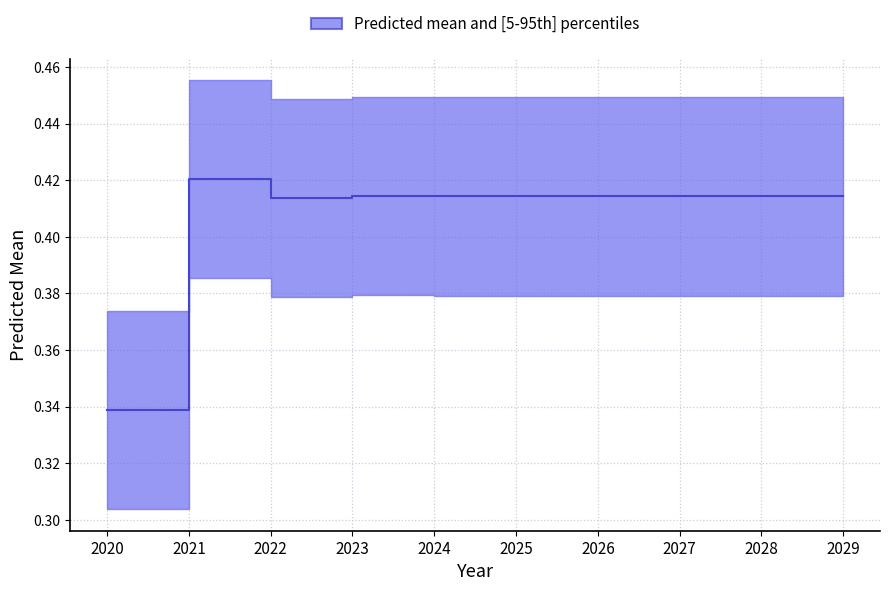

At which category does the chart reach its peak across all series?

2021